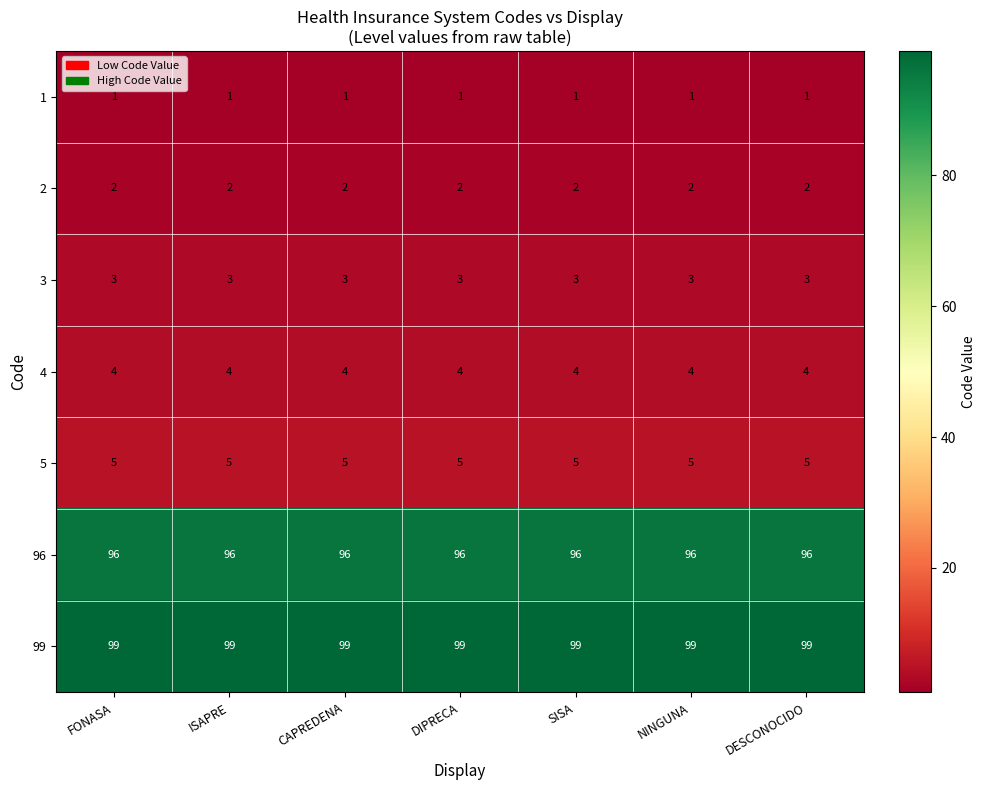

At how many categories does at least one series exceed 45?

7